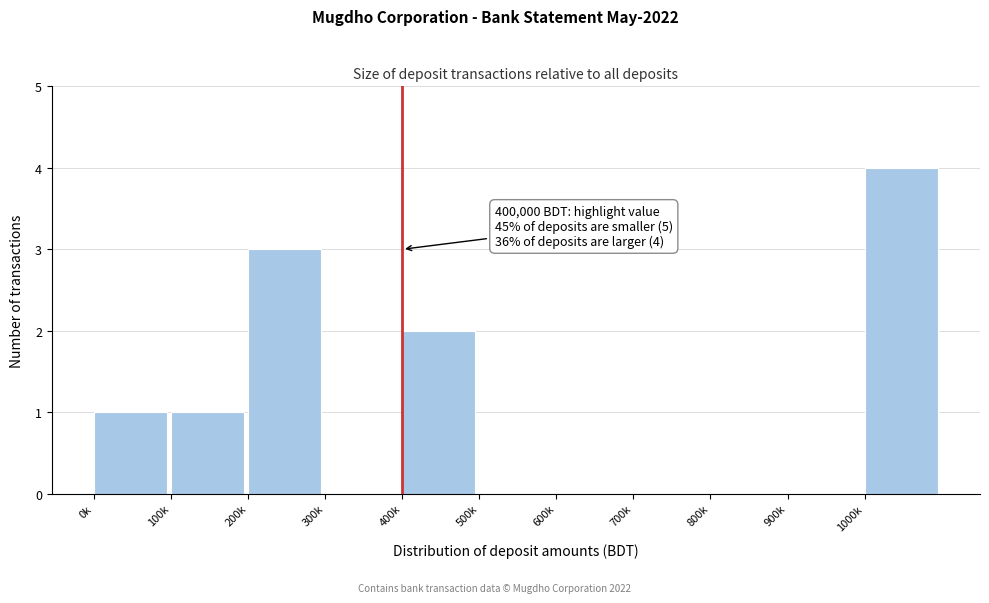

Reading left to right, extract all data points from this chart.

0k=1	100k=1	200k=3	300k=0	400k=2	500k=0	600k=0	700k=0	800k=0	900k=0	1000k=4